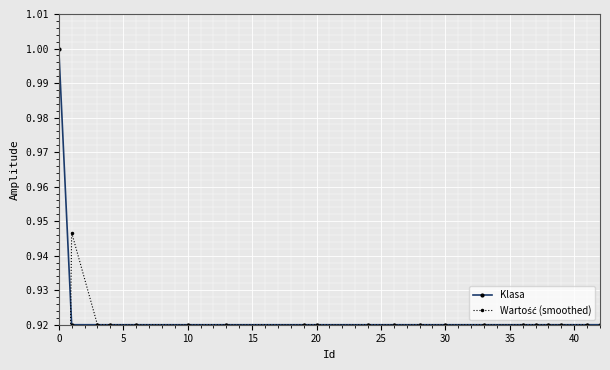

Rank the series by their average value, from highest to lowest.

Klasa, Wartość (smoothed)